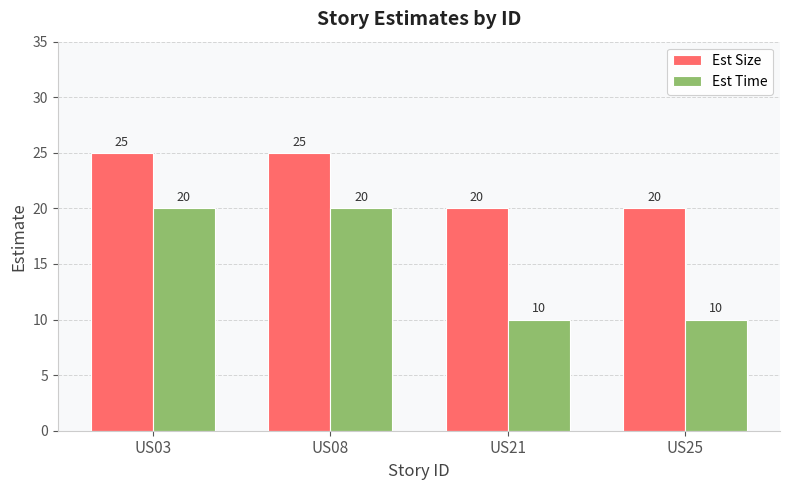

What is the maximum value shown in the chart?

25